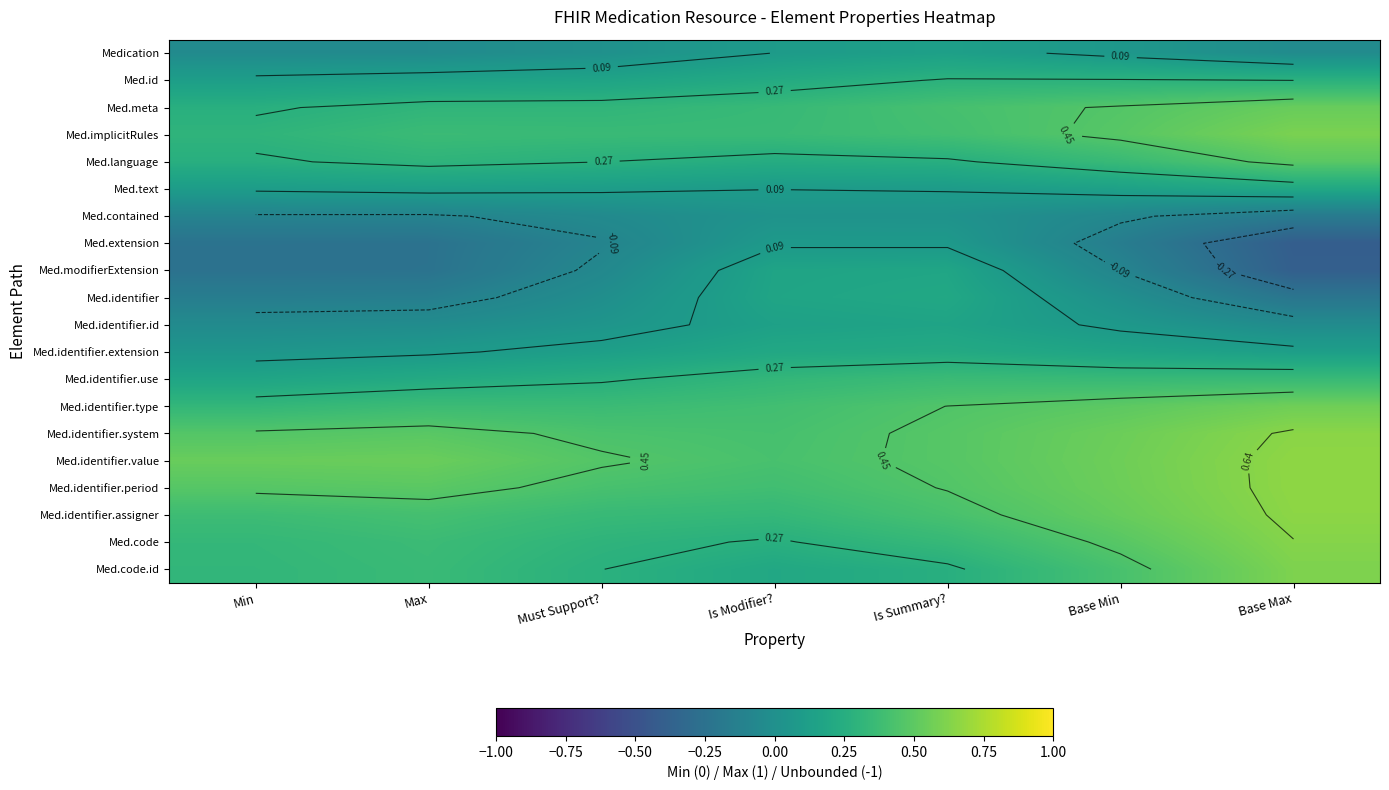

Rank the series by their maximum value, from lowest to highest.

Med.contained, Med.extension, Medication, Med.identifier.id, Med.modifierExtension, Med.identifier, Med.text, Med.identifier.extension, Med.id, Med.identifier.use, Med.language, Med.meta, Med.identifier.type, Med.implicitRules, Med.code.id, Med.code, Med.identifier.system, Med.identifier.assigner, Med.identifier.period, Med.identifier.value